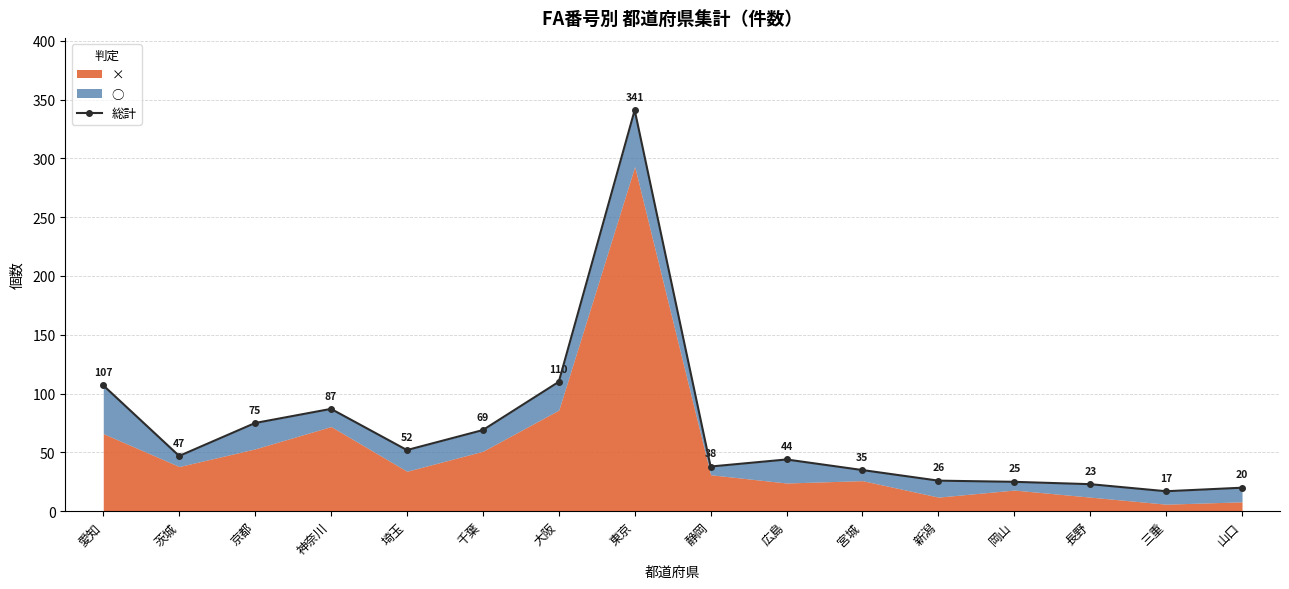

What position from the right is 大阪?

10